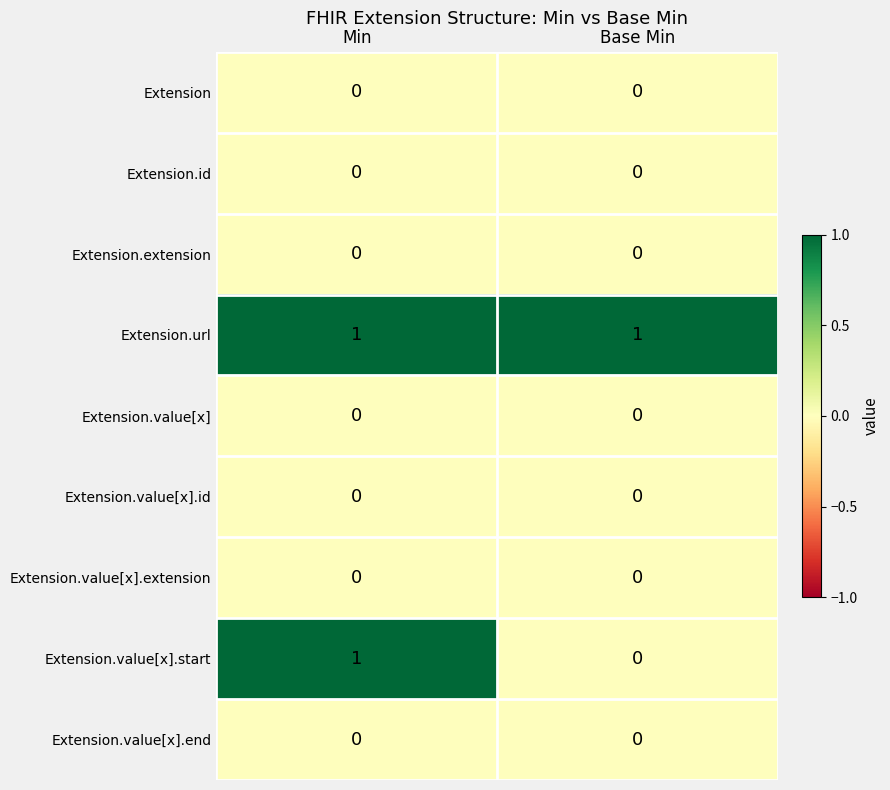

At which label does Extension.value[x].start reach its peak?

Min